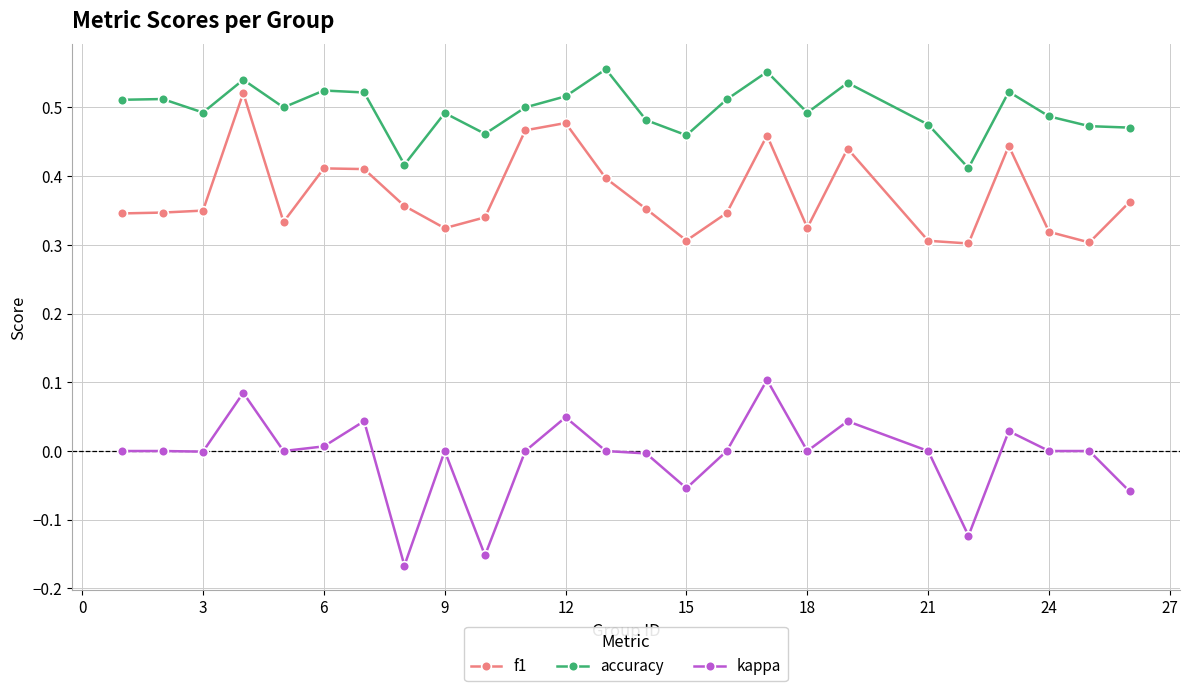

True or false: f1 and accuracy intersect in this chart.

False